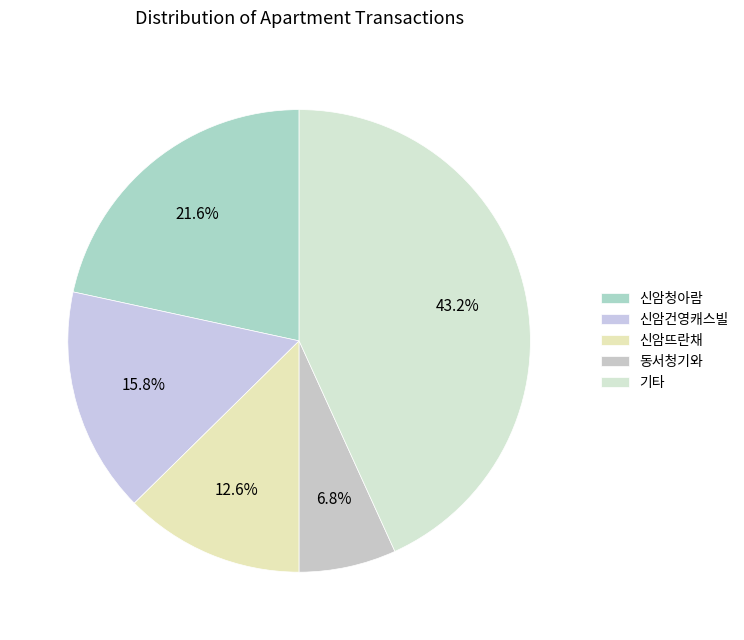

Count the number of slices in the pie.

5